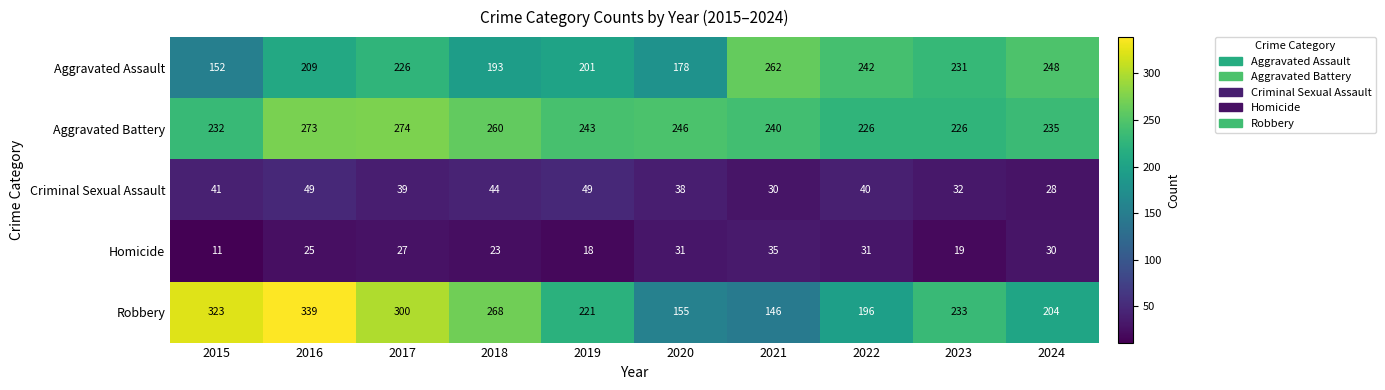

Which label corresponds to the largest value in the chart?

2016